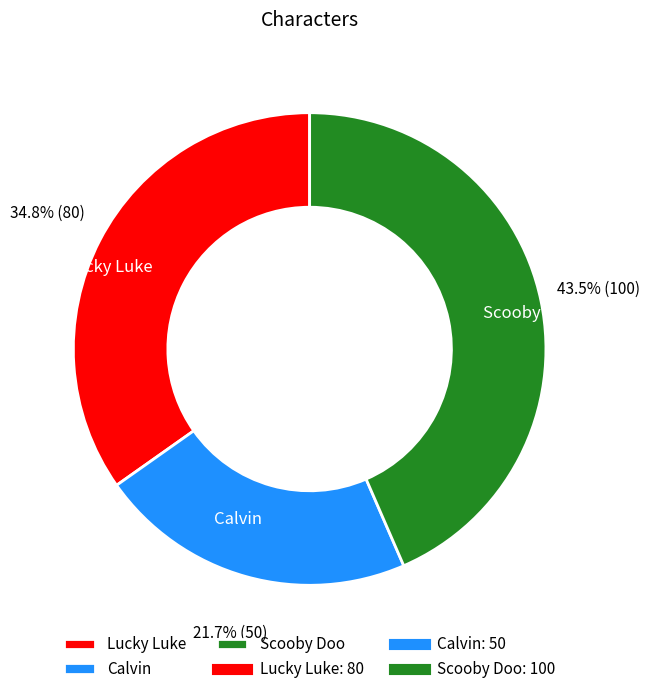

To the nearest percent, what percentage of the pie is Calvin?

22%